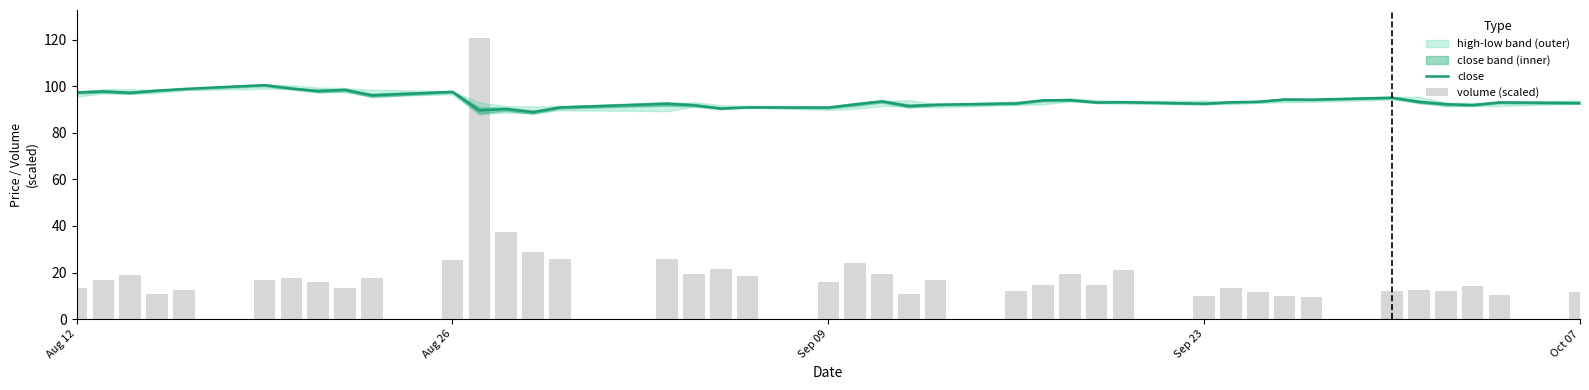

What is the value of the volume (scaled) bar at the 22nd from the left?

19.4